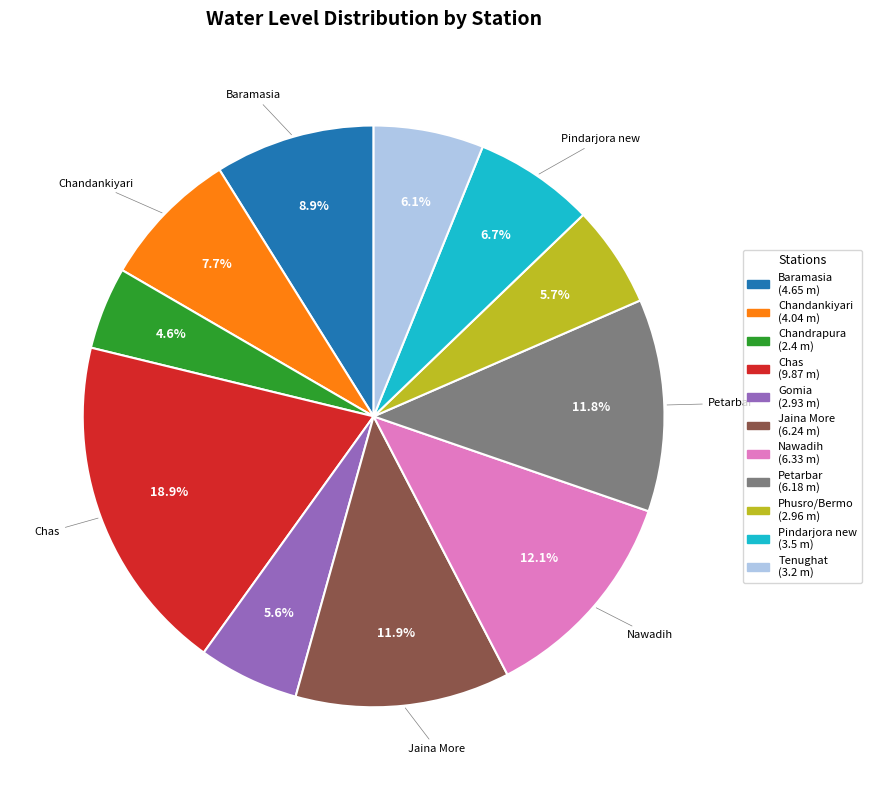

Do Phusro/Bermo and Chandankiyari together represent more than half of the pie?

No